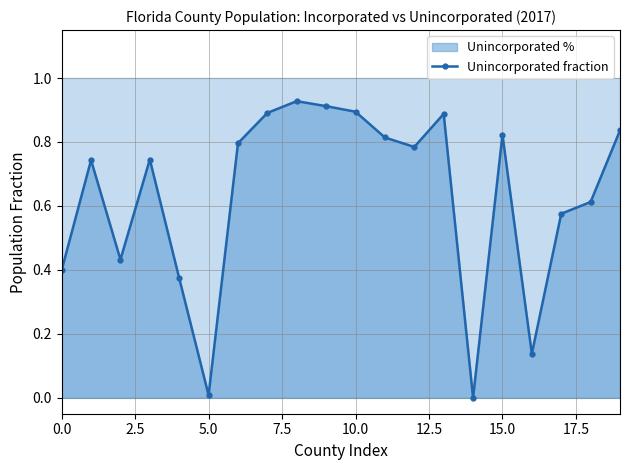

True or false: there are more than 2 points higher than both neighbors.

True